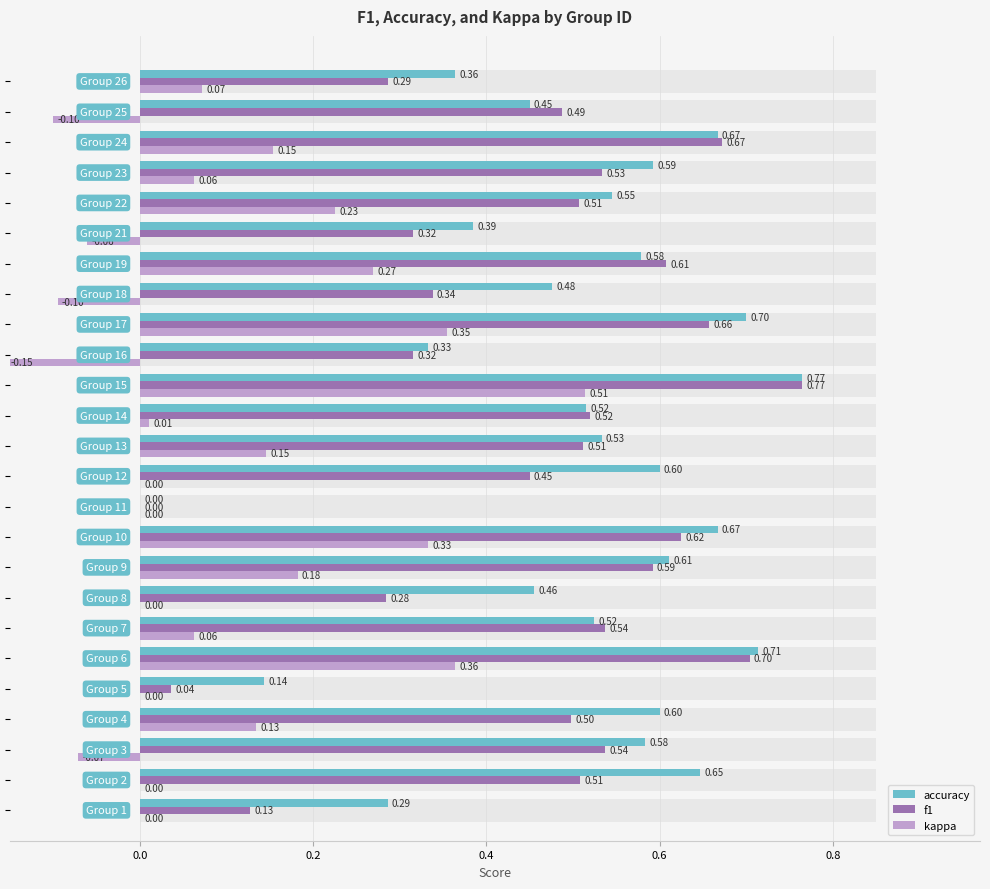

What is the difference between the second highest and second lowest values in the accuracy series?

0.6